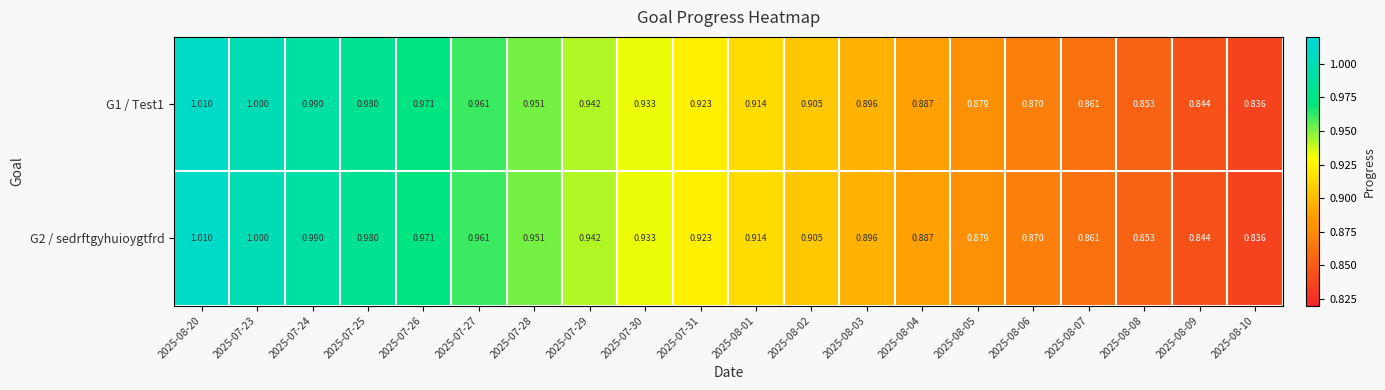

Is the value of G2 / sedrftgyhuioygtfrd at 2025-08-09 greater than the value of G1 / Test1 at 2025-08-01?

No